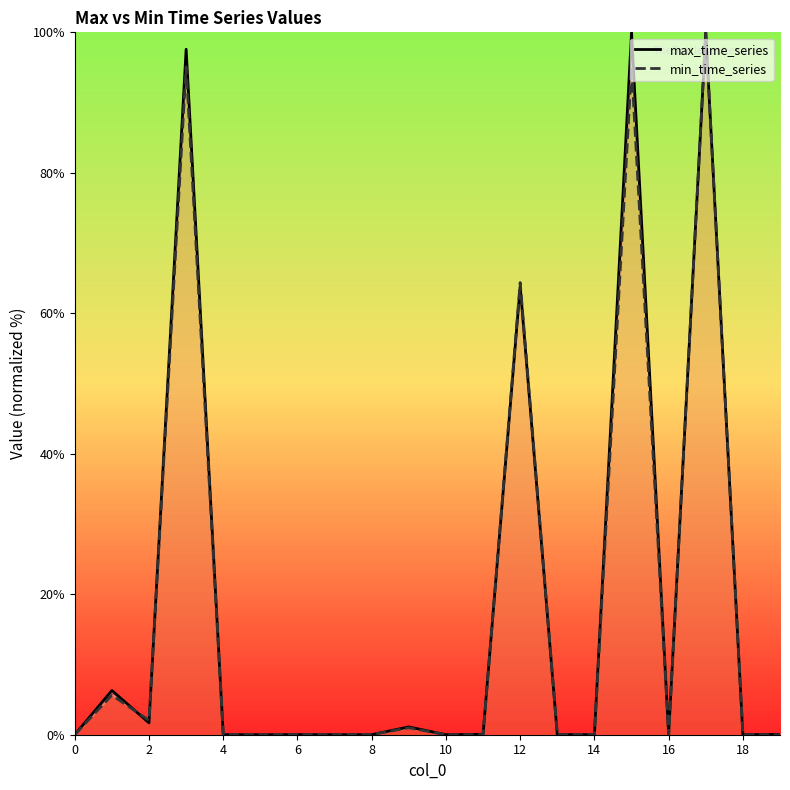

What is the greatest value displayed?

100.0